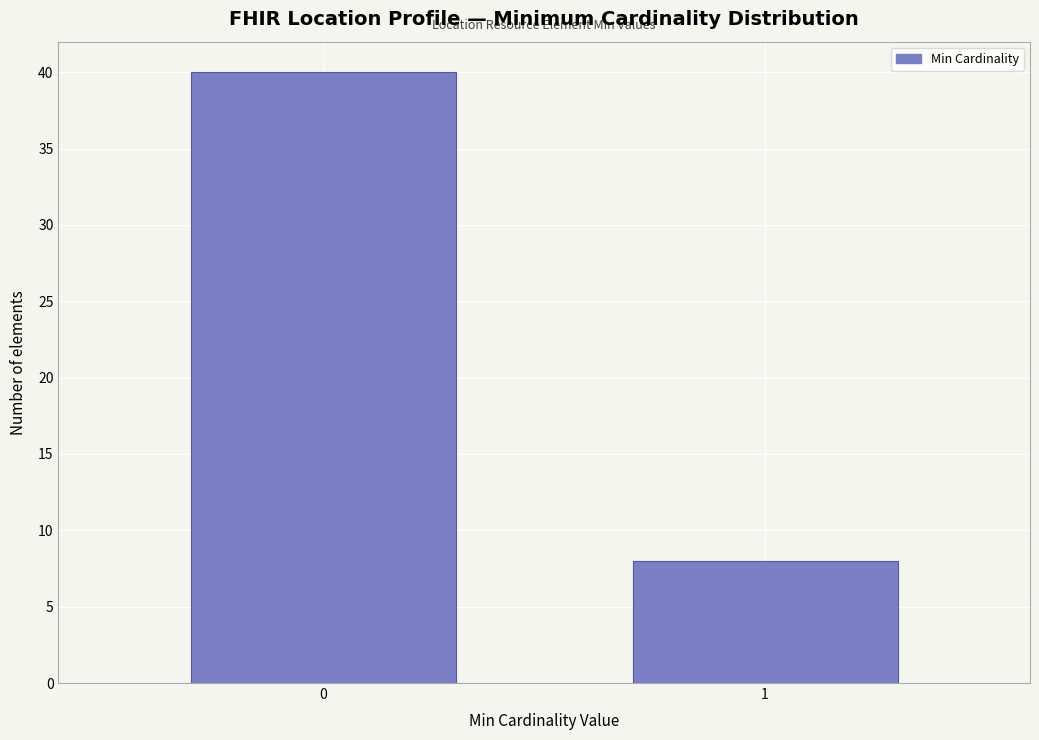

Reading left to right, list all the values displayed in this chart.

40	8